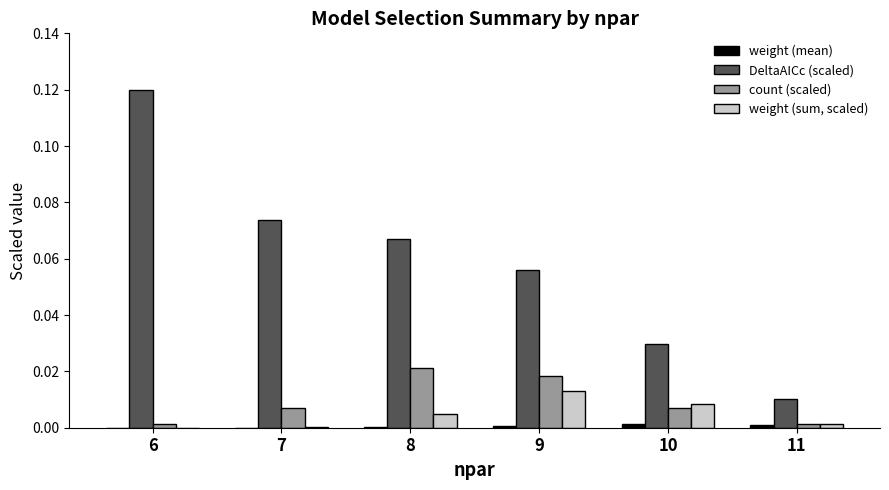

Which series has the largest range (max minus min)?

DeltaAICc (scaled)